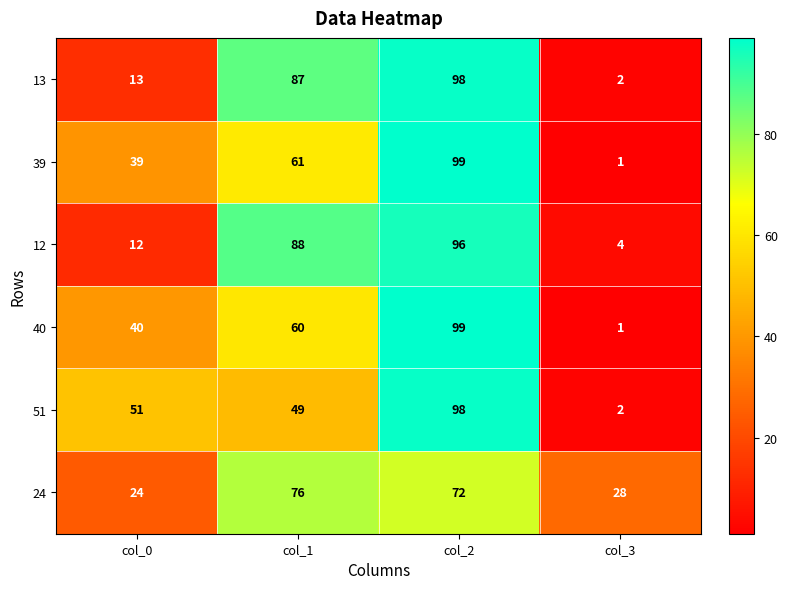

Reading right to left, extract all data points from this chart.

13: col_3=2	col_2=98	col_1=87	col_0=13
39: col_3=1	col_2=99	col_1=61	col_0=39
12: col_3=4	col_2=96	col_1=88	col_0=12
40: col_3=1	col_2=99	col_1=60	col_0=40
51: col_3=2	col_2=98	col_1=49	col_0=51
24: col_3=28	col_2=72	col_1=76	col_0=24